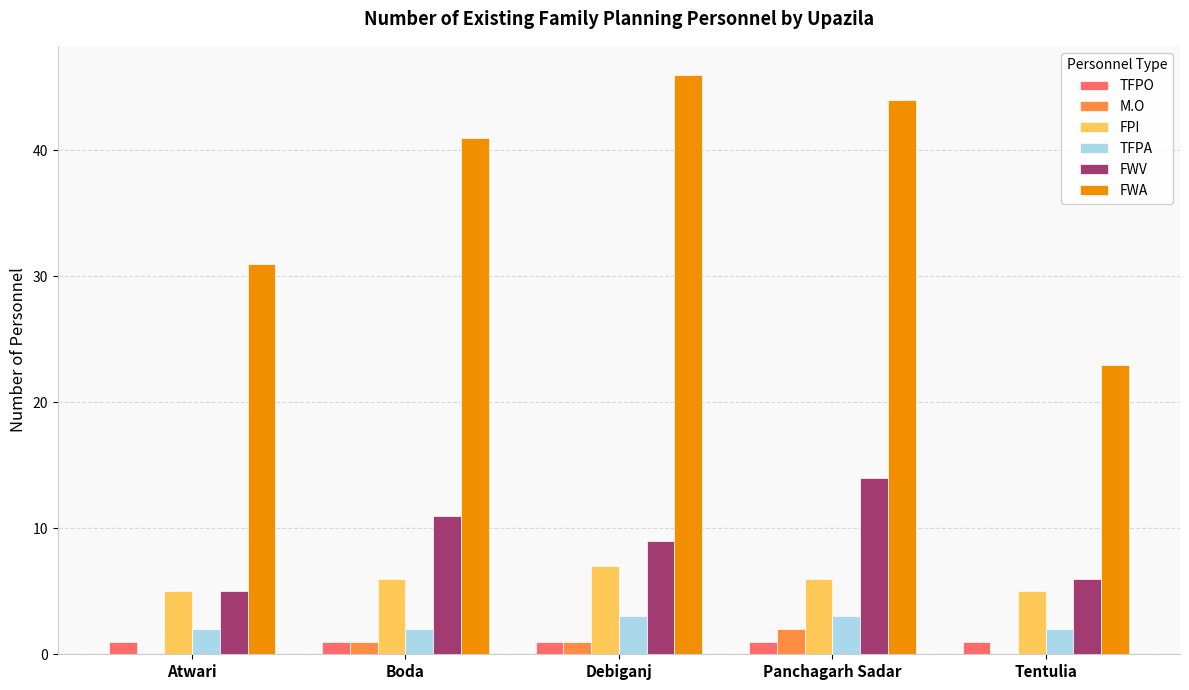

What is the approximate value of FWV at Atwari?

5